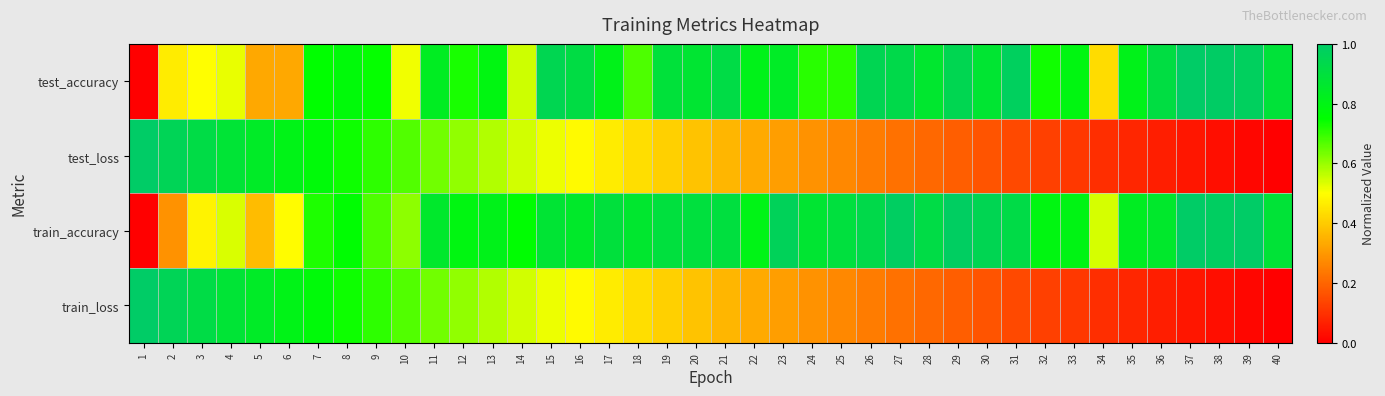

Which has a higher value, 28 or 6?

28